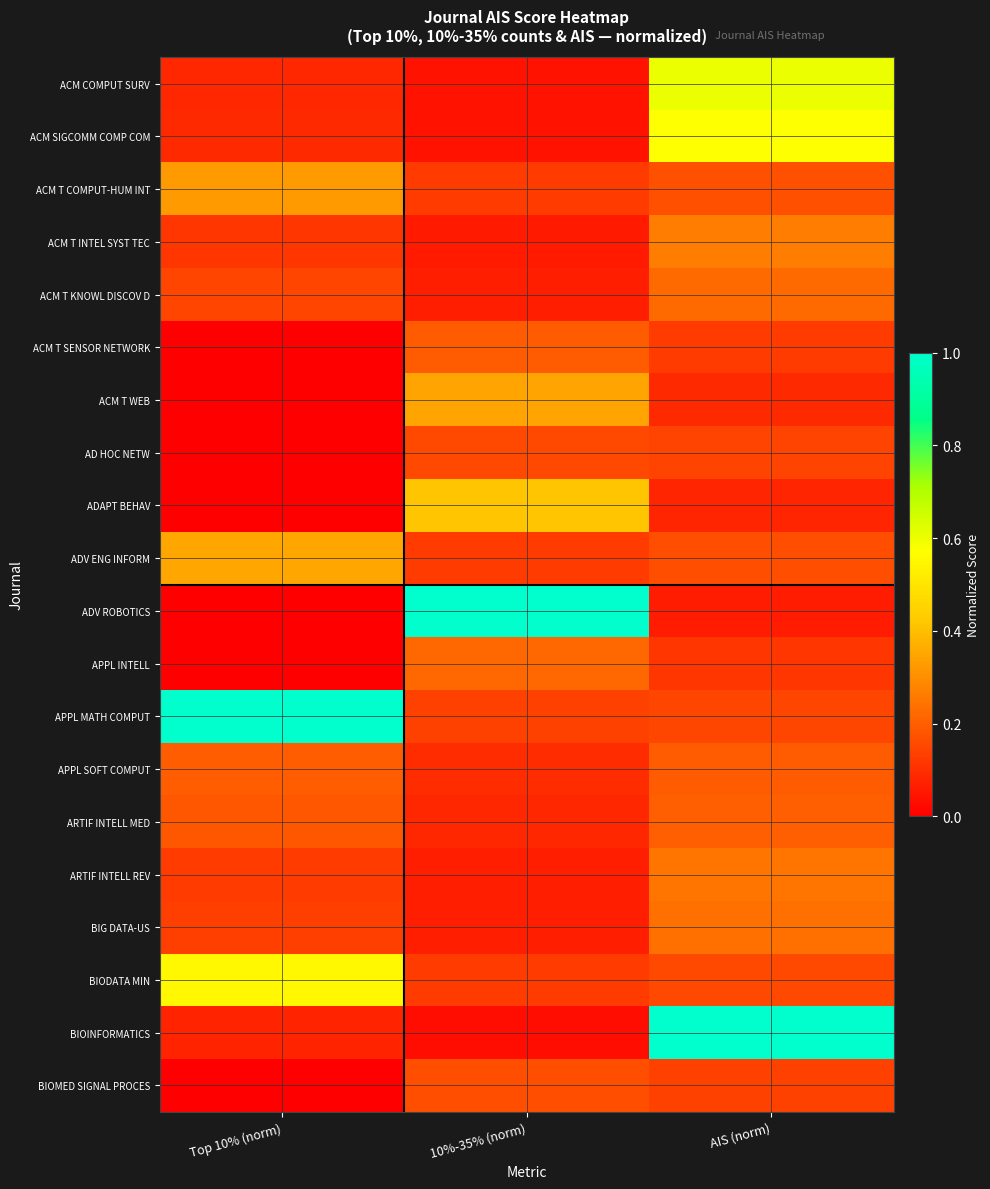

At how many categories does at least one series exceed 0?

3